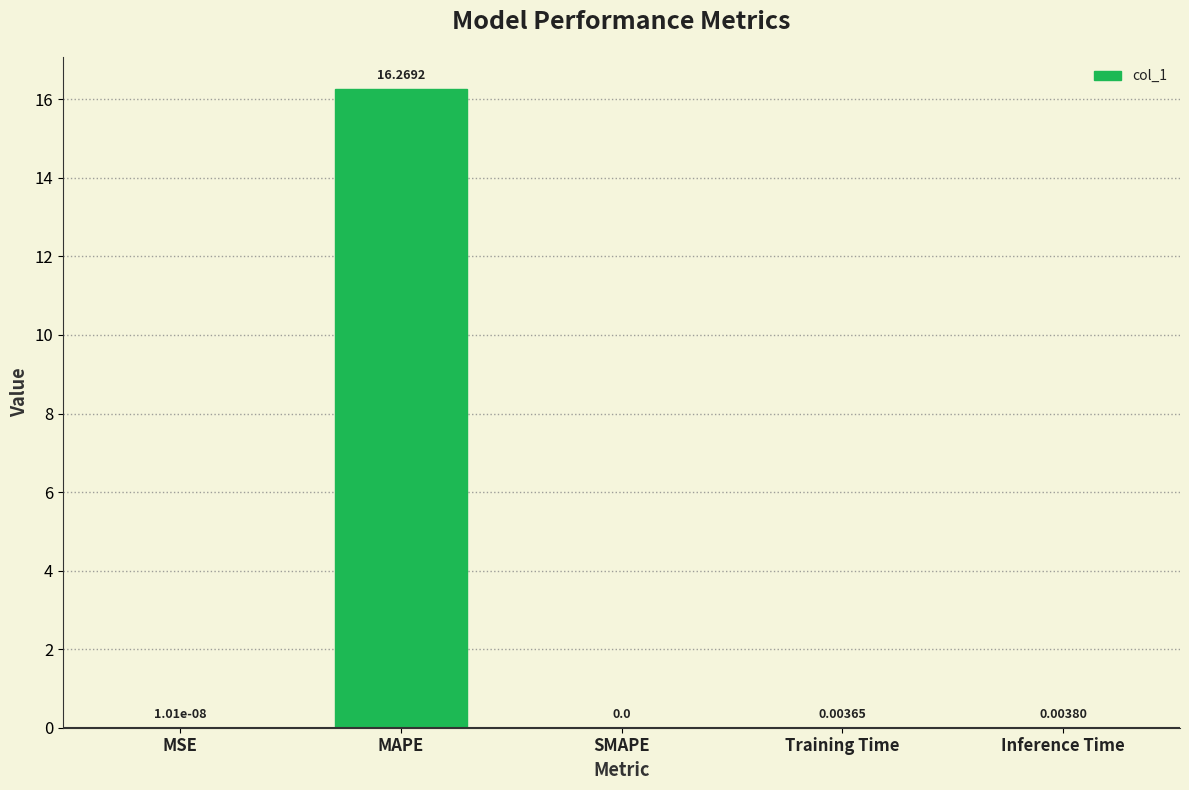

Does the chart contain stacked bars?

No